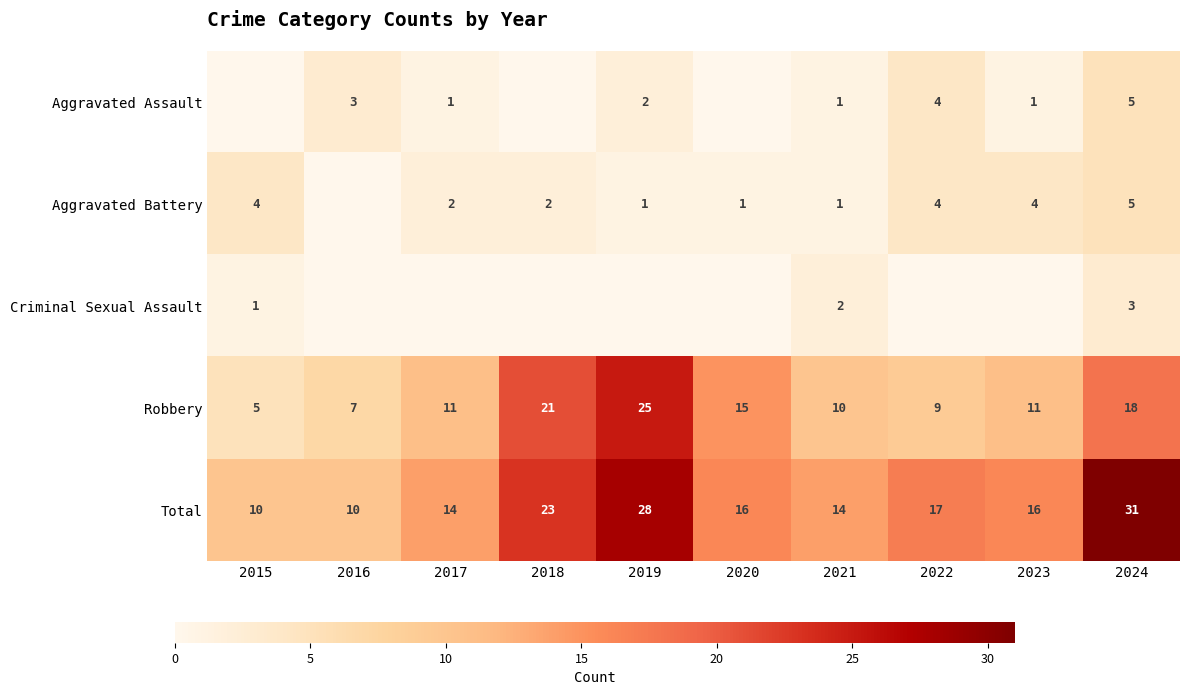

What is the approximate value of Robbery at 2018, to the nearest 5?

20